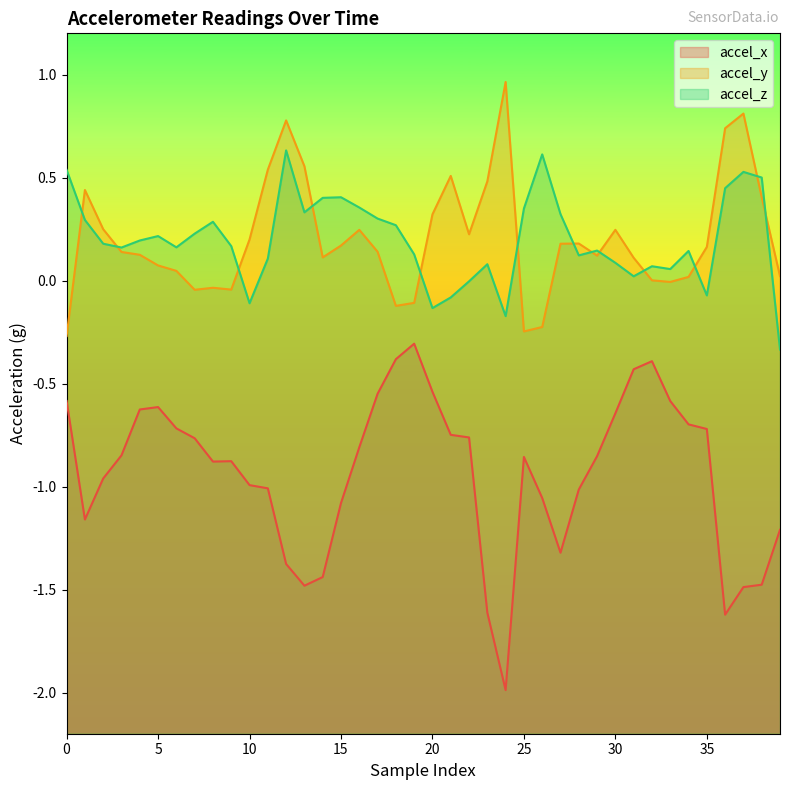

What value does the accel_y series have at 31?

0.1